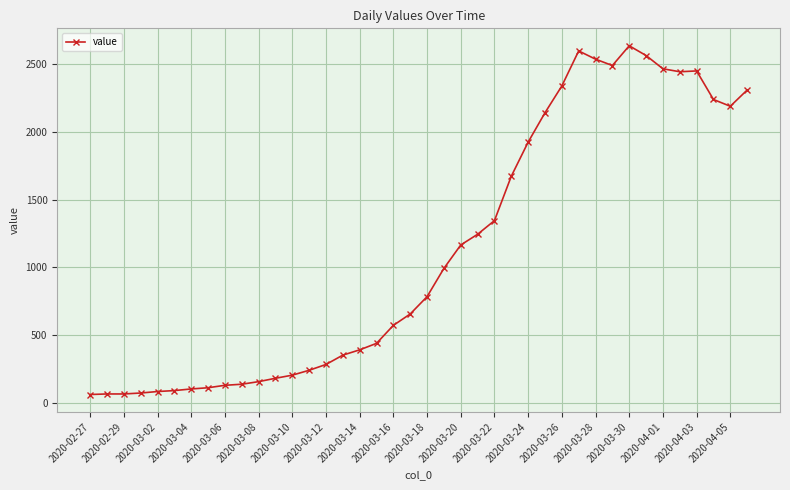

True or false: the data has more than 1 interior local peaks.

True